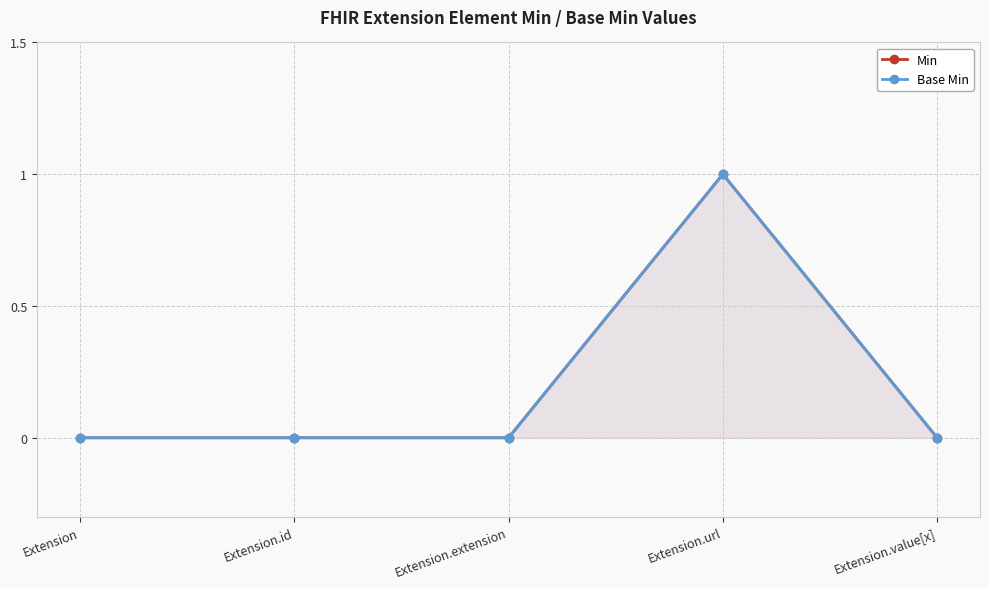

True or false: Min has more than 1 points higher than both neighbors.

False